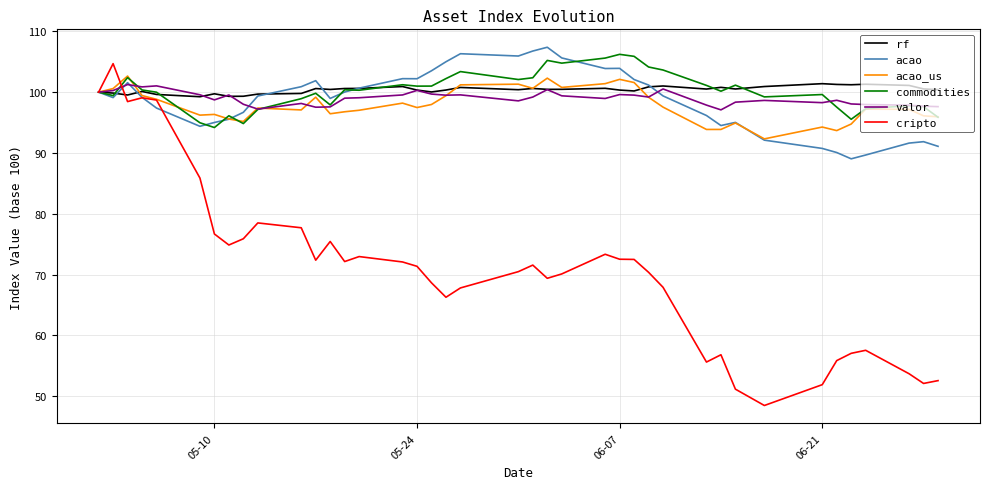

Is this an area chart (filled region under the line)?

No